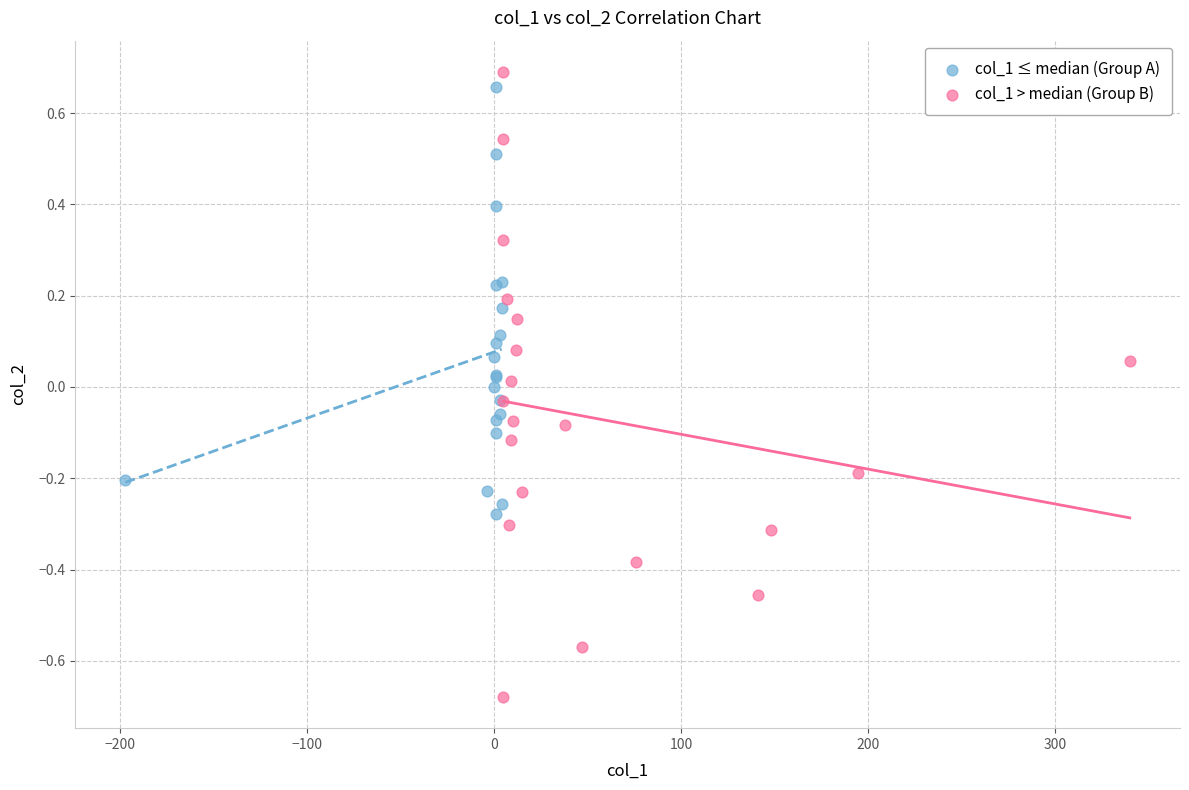

Which series has the widest spread of Y values?

col_1 > median (Group B)